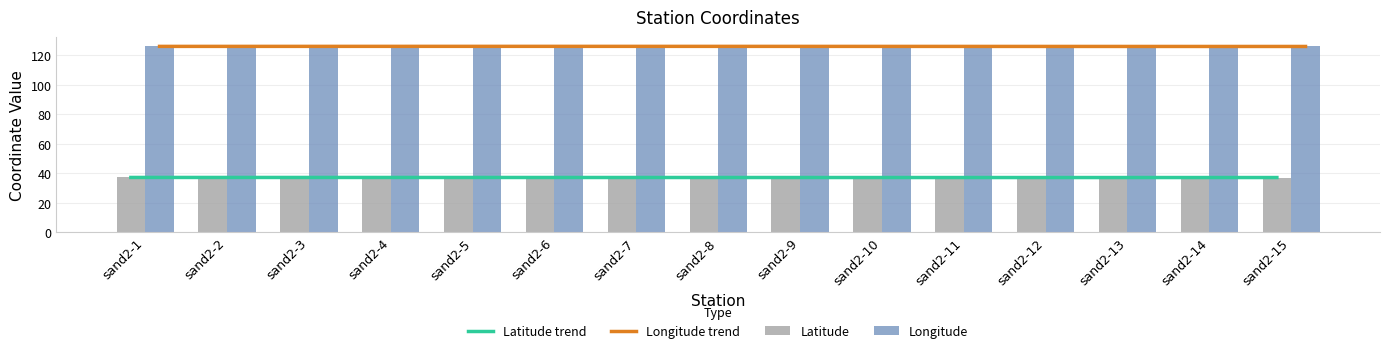

Which series has the largest total across all categories?

Longitude trend